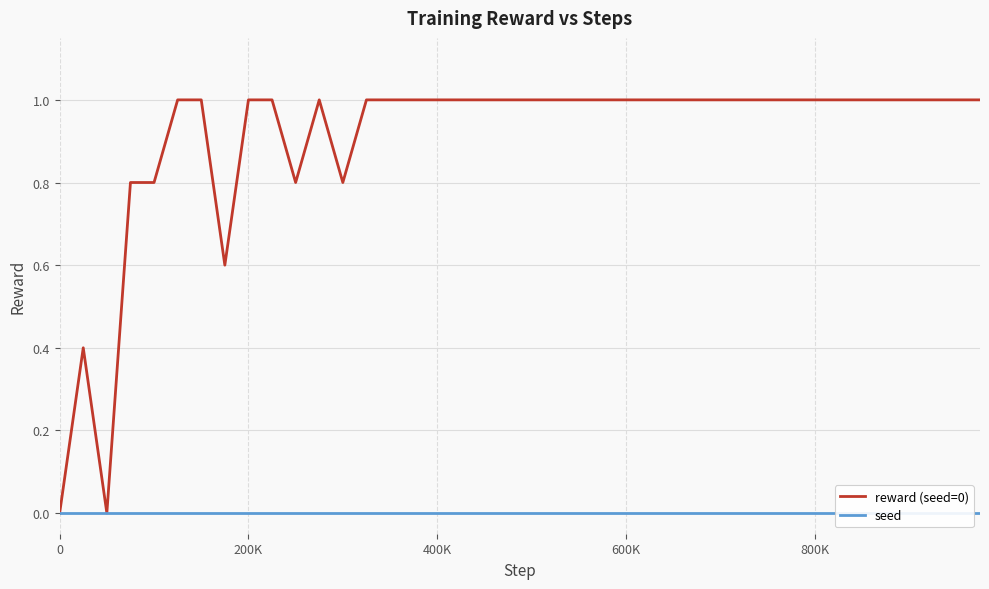

Is it true that reward (seed=0) equals -0.4 at 0?

False